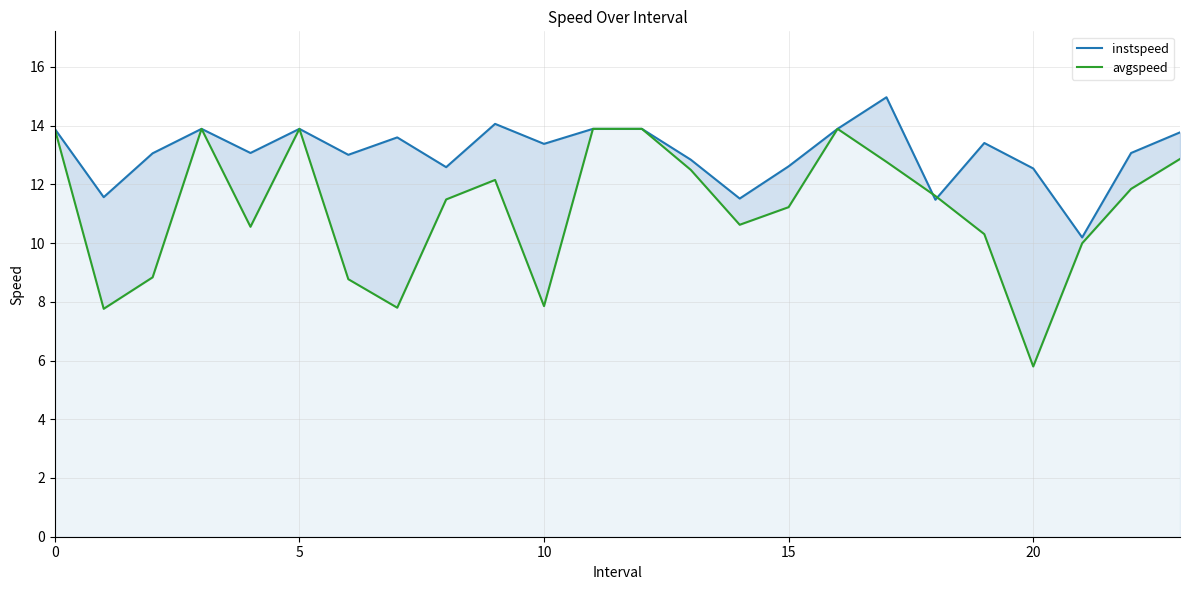

What is the lowest value of the avgspeed series?

5.8